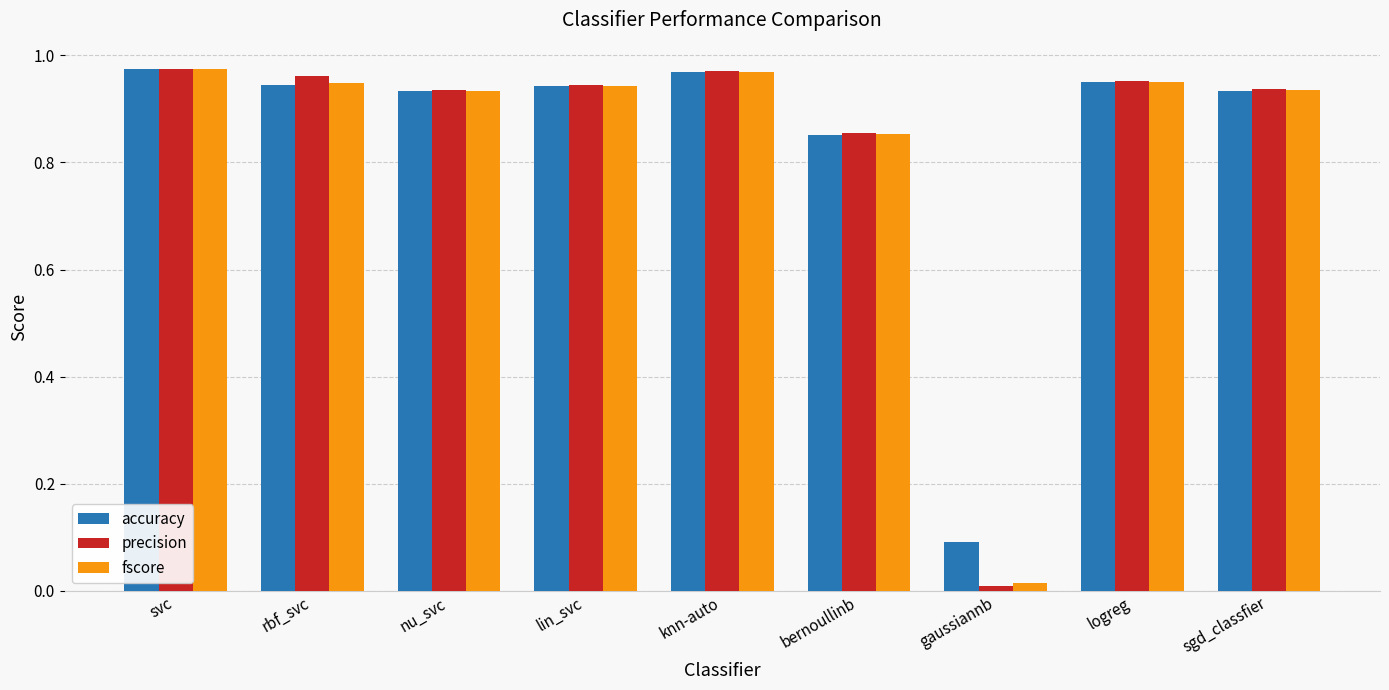

The fscore series shows 1.5 at logreg. True or false?

False